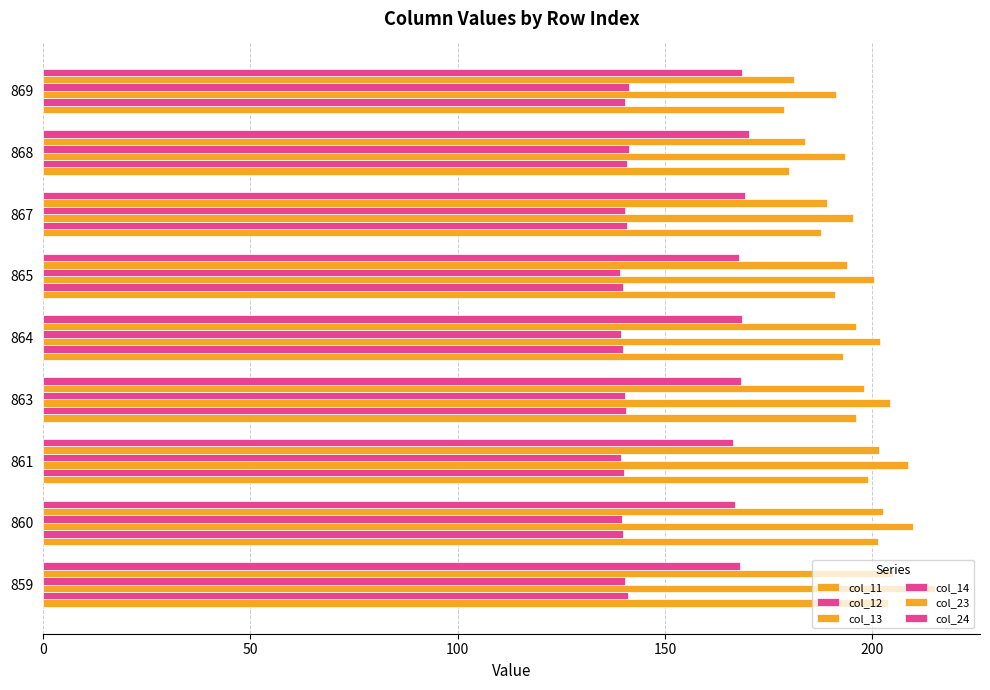

How many data points in col_11 are less than 192?

4